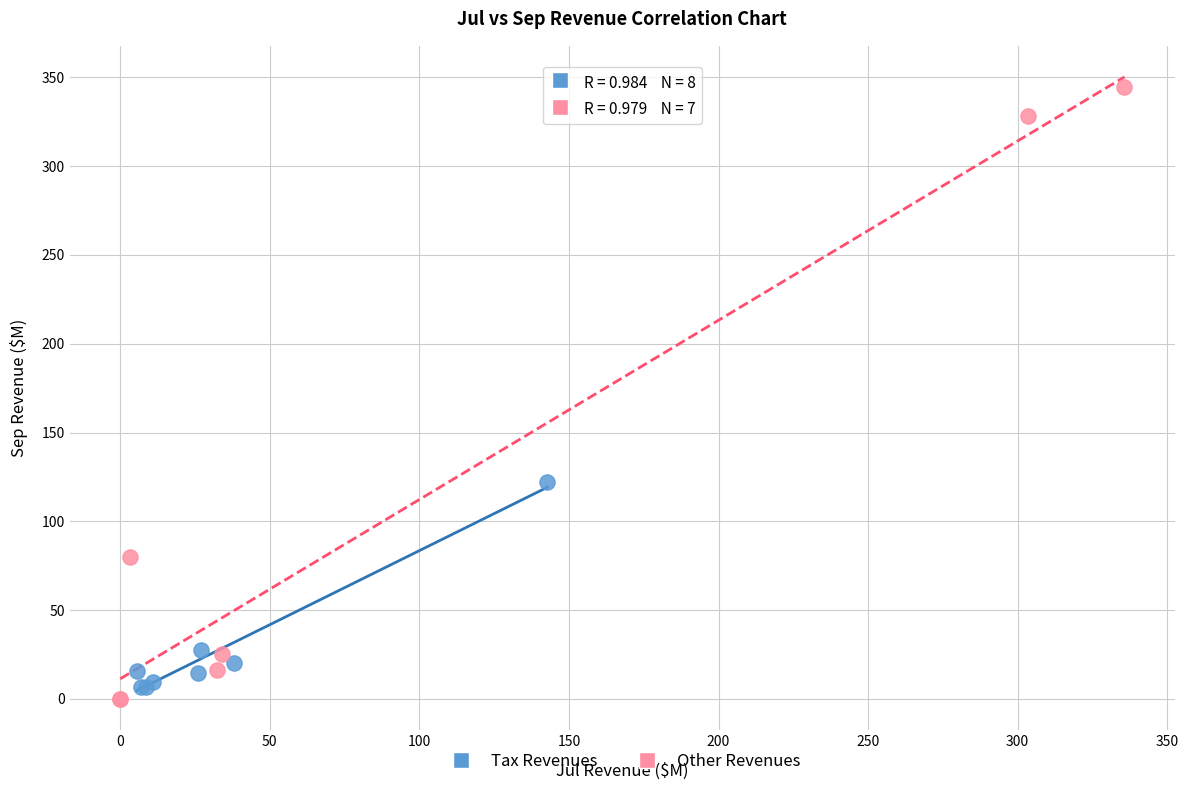

What are all the series names shown in the legend?

Tax Revenues, Other Revenues